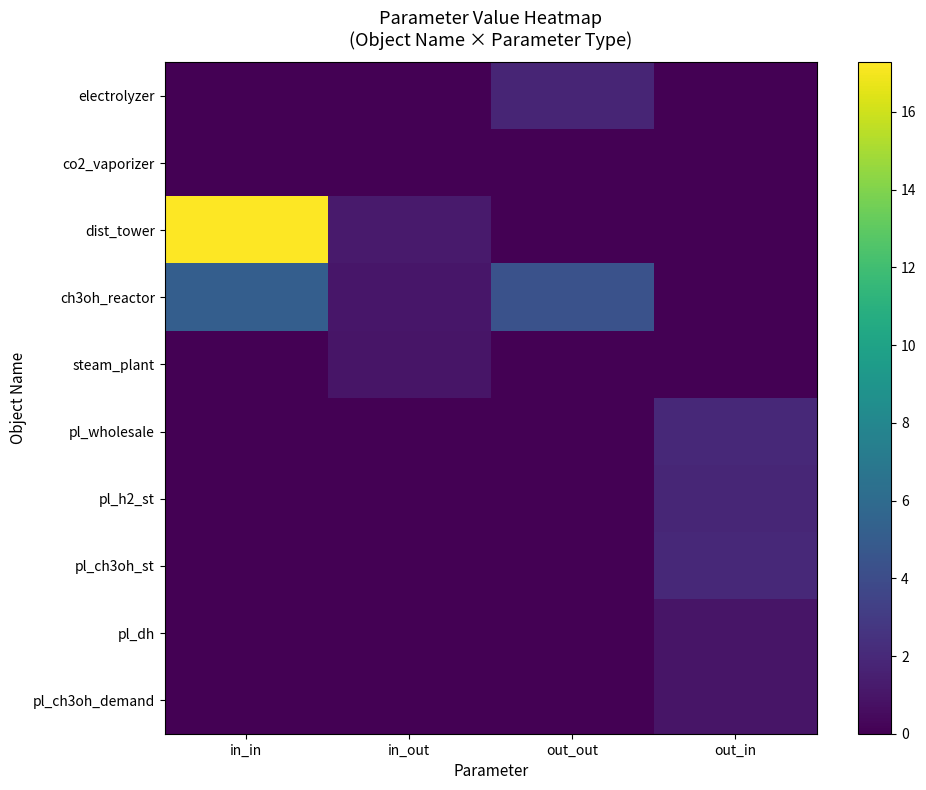

Reading left to right, transcribe all the data shown in this chart.

electrolyzer: in_in=0.0	in_out=0.0	out_out=1.8	out_in=0.0
co2_vaporizer: in_in=0.0	in_out=0.0	out_out=0.0	out_in=0.0
dist_tower: in_in=17.3	in_out=1.3	out_out=0.0	out_in=0.0
ch3oh_reactor: in_in=5.2	in_out=1.0	out_out=4.3	out_in=0.0
steam_plant: in_in=0.0	in_out=1.0	out_out=0.0	out_in=0.0
pl_wholesale: in_in=0.0	in_out=0.0	out_out=0.0	out_in=2.0
pl_h2_st: in_in=0.0	in_out=0.0	out_out=0.0	out_in=1.9
pl_ch3oh_st: in_in=0.0	in_out=0.0	out_out=0.0	out_in=2.0
pl_dh: in_in=0.0	in_out=0.0	out_out=0.0	out_in=1.0
pl_ch3oh_demand: in_in=0.0	in_out=0.0	out_out=0.0	out_in=1.0